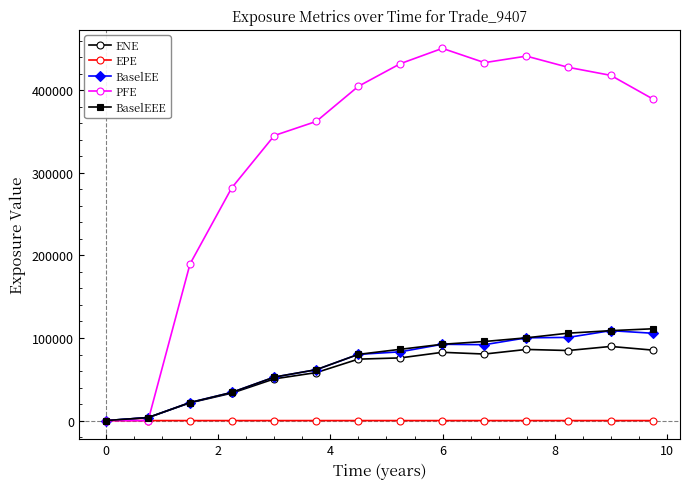

At how many categories does at least one series exceed 228058?

11